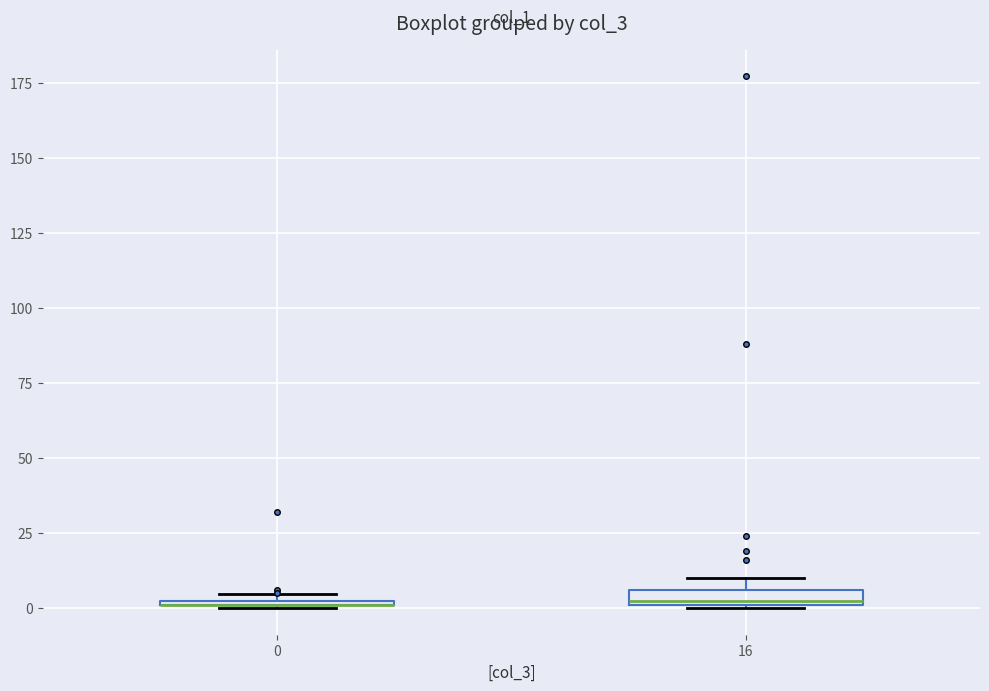

Where is the upper edge of the box at x = 16 on the y-axis? The values are not printed on the chart, so give them approximately, as read against the axis.

5